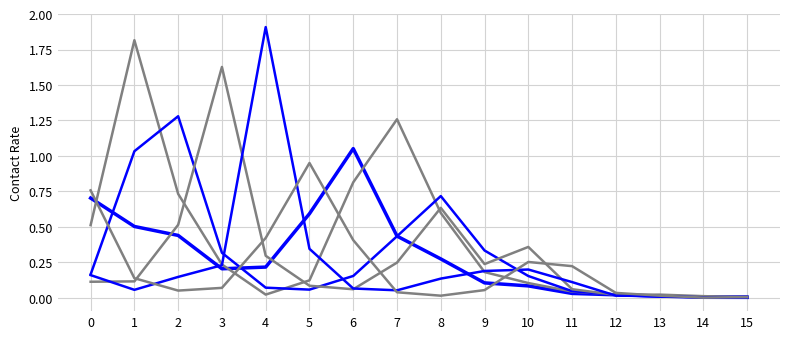

Is this an area chart (filled region under the line)?

No